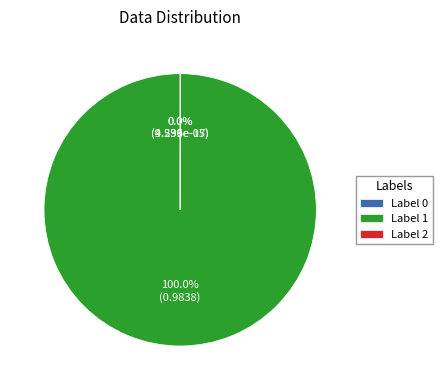

Count the number of slices in the pie.

3